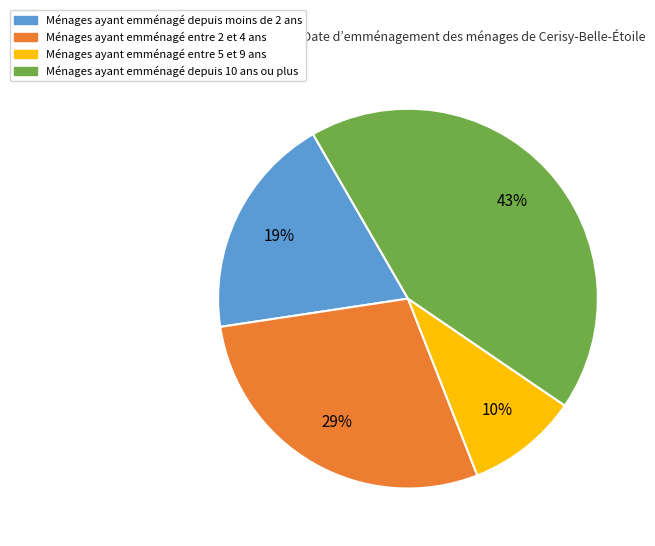

Between Ménages ayant emménagé depuis moins de 2 ans and Ménages ayant emménagé depuis 10 ans ou plus, which is larger?

Ménages ayant emménagé depuis 10 ans ou plus